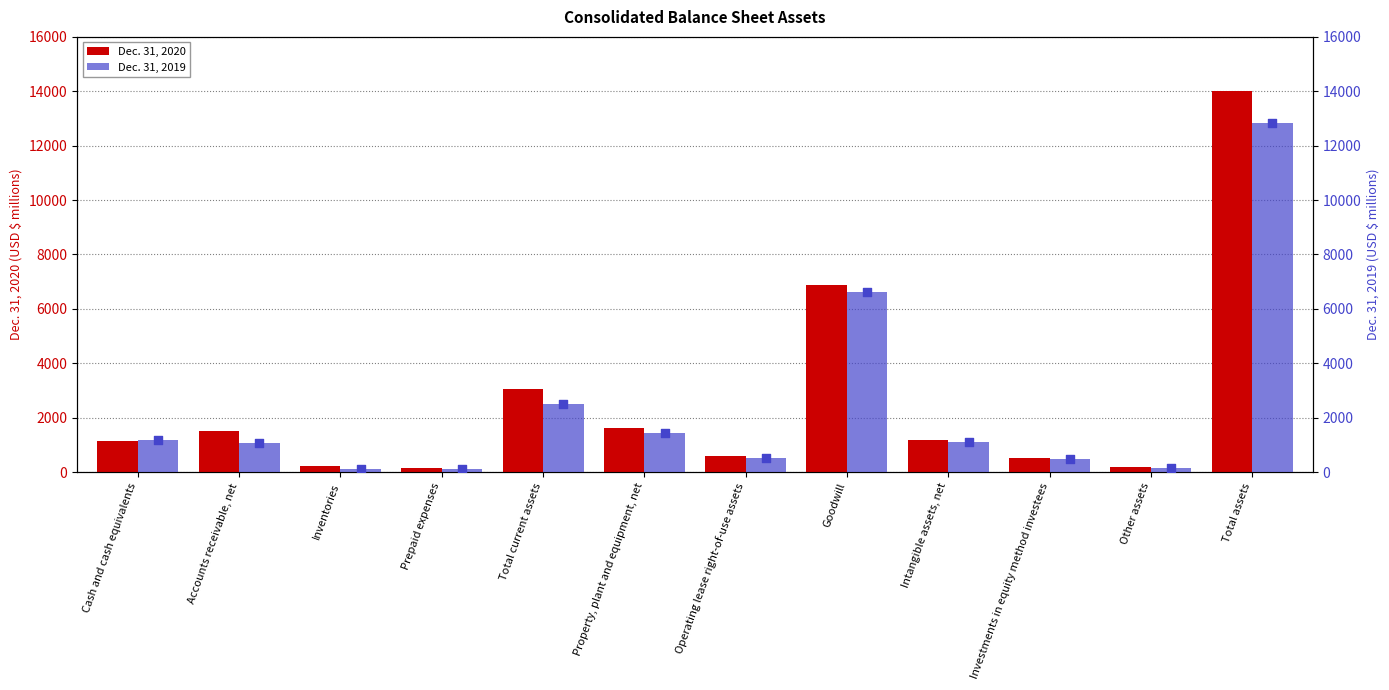

Which series has the largest total across all categories?

Dec. 31, 2020